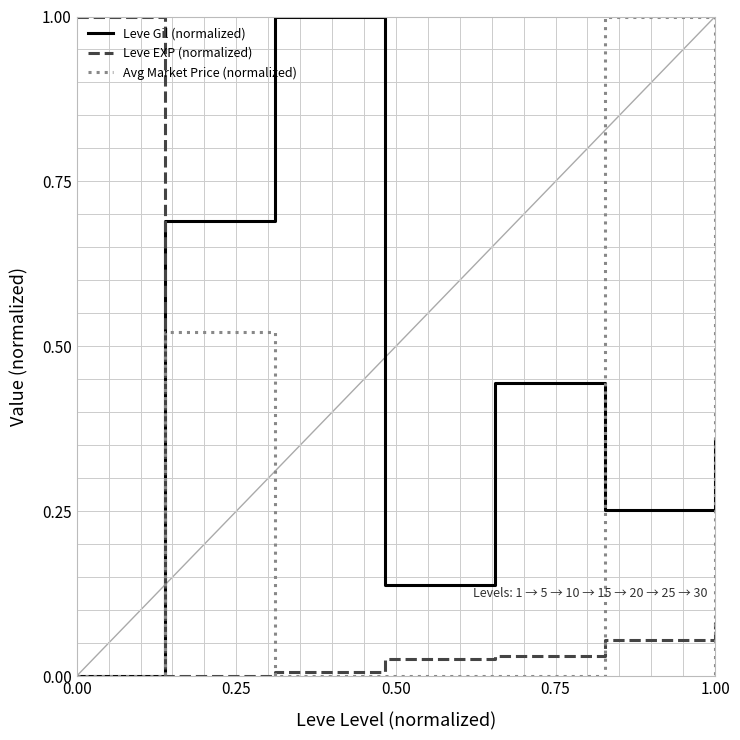

Rank the series by their average value, from highest to lowest.

Leve Gil (normalized), Avg Market Price (normalized), Leve EXP (normalized)